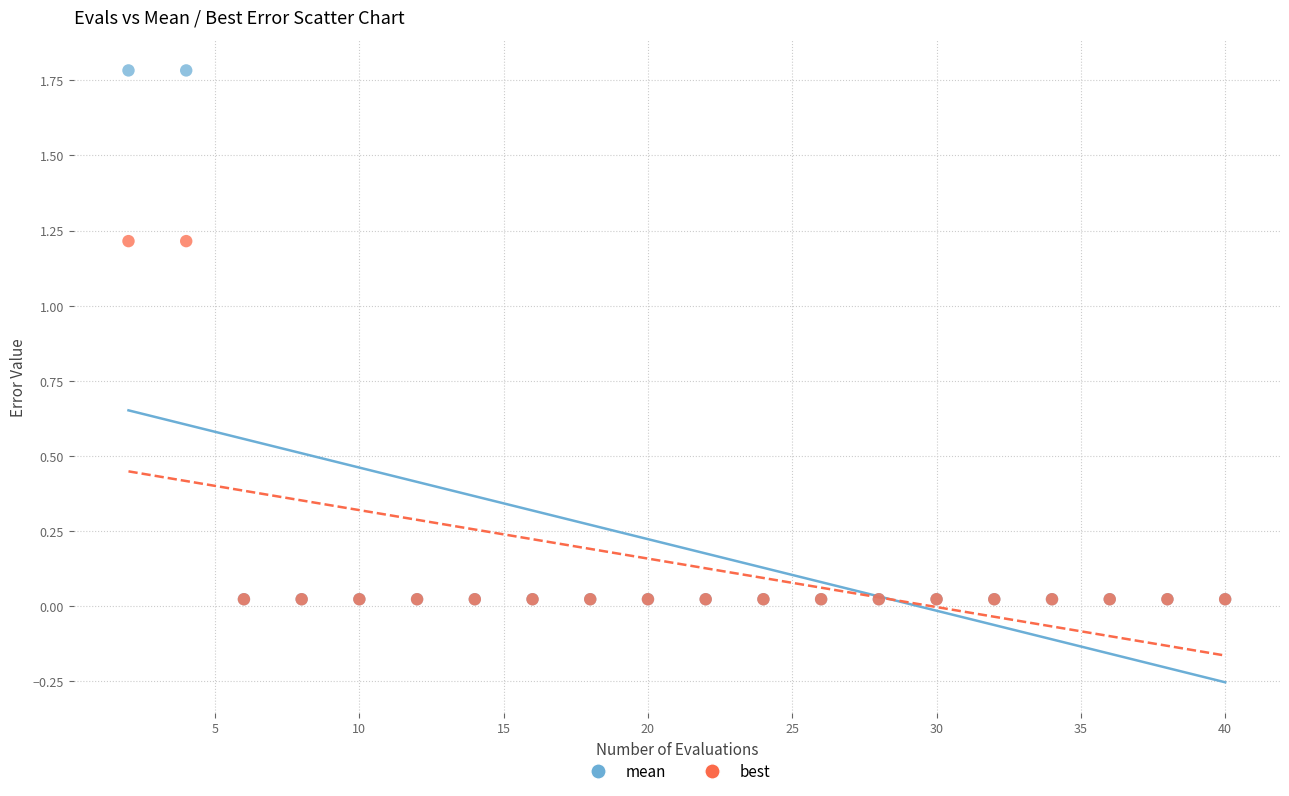

Which series has the widest spread of Y values?

mean